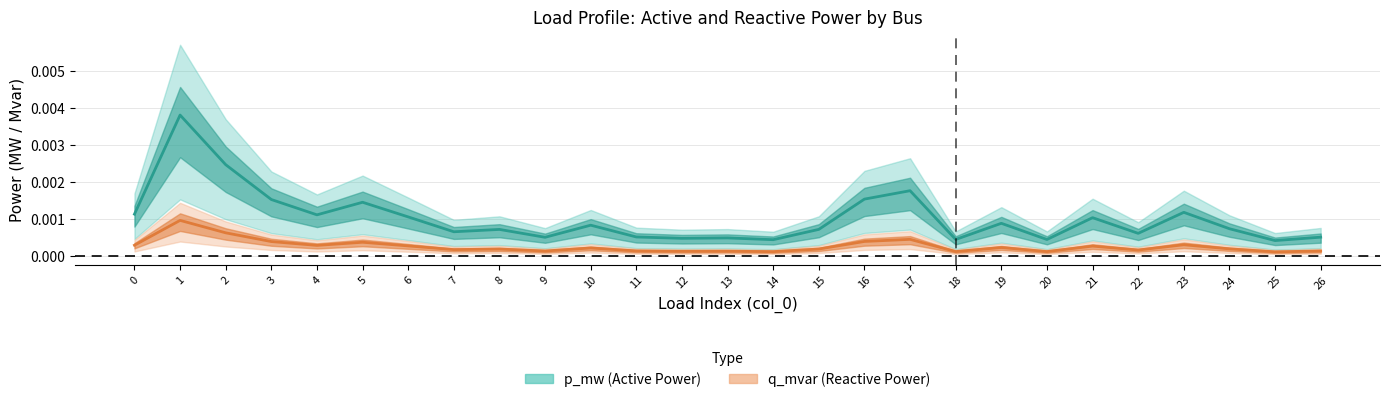

Where is the first local maximum for p_mw line?

1